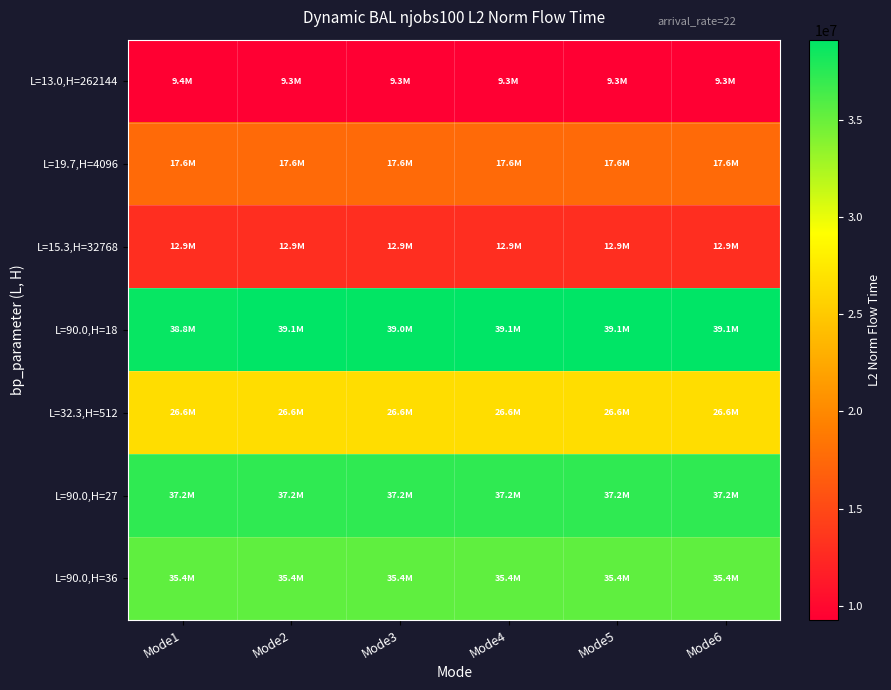

At which category does the chart reach its peak across all series?

Mode6